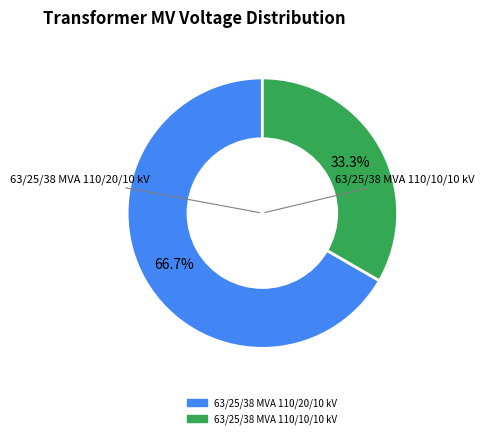

Rank the categories by value from highest to lowest.

63/25/38 MVA 110/20/10 kV, 63/25/38 MVA 110/10/10 kV